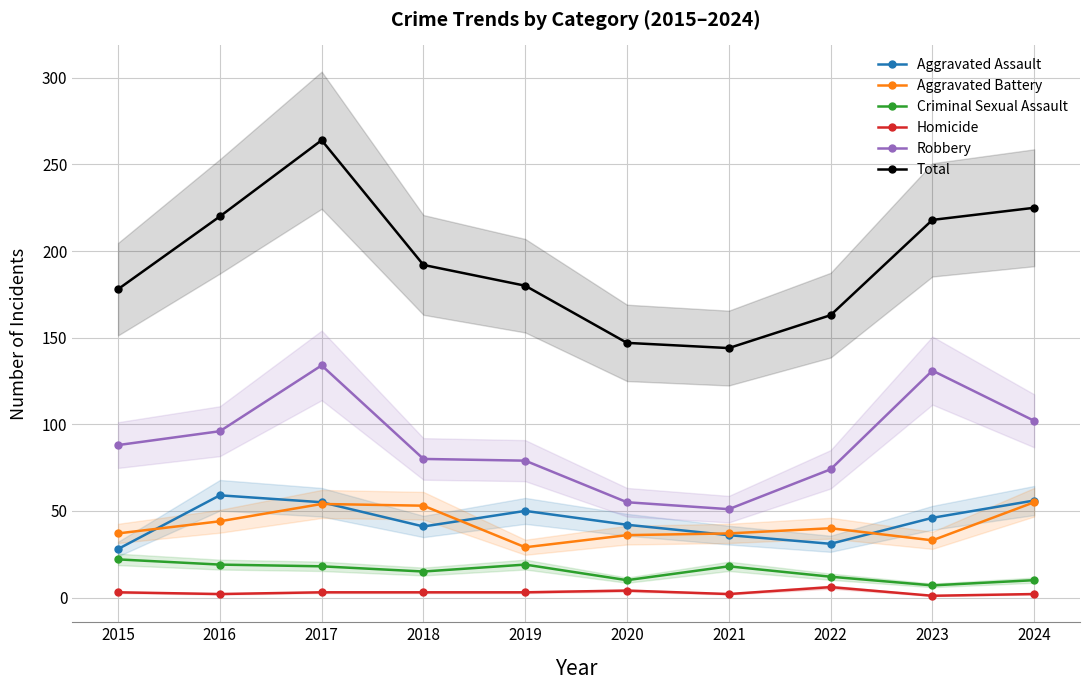

The Total series shows 163 at 2022. True or false?

True